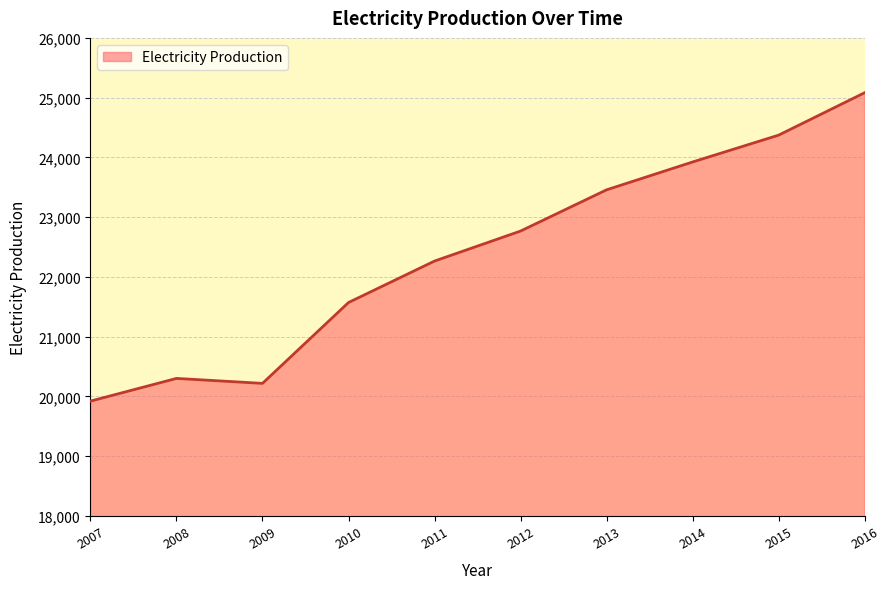

At which category does the data reach its first local valley?

2009